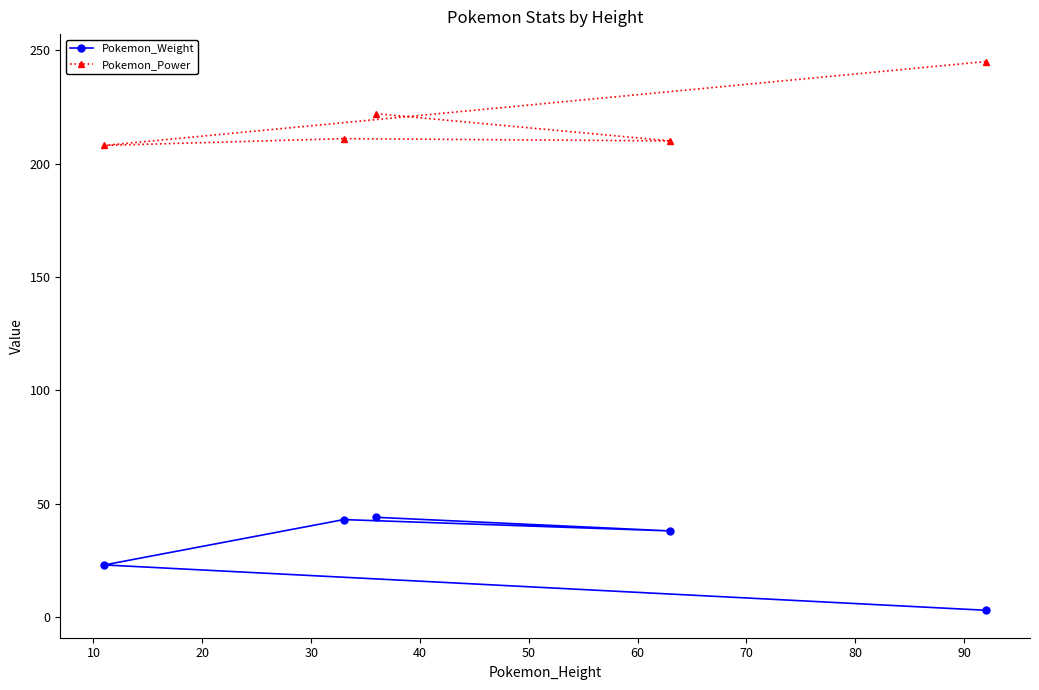

What is the value of the Pokemon_Power point at the 2nd from the left?

211